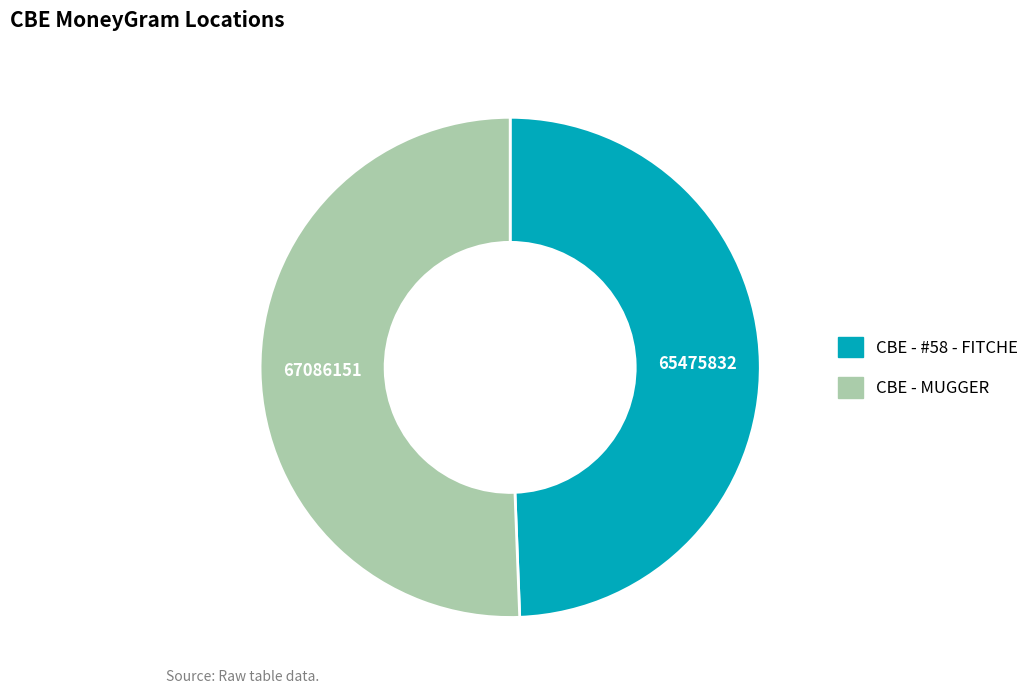

True or false: CBE - #58 - FITCHE accounts for 44% of the total.

False